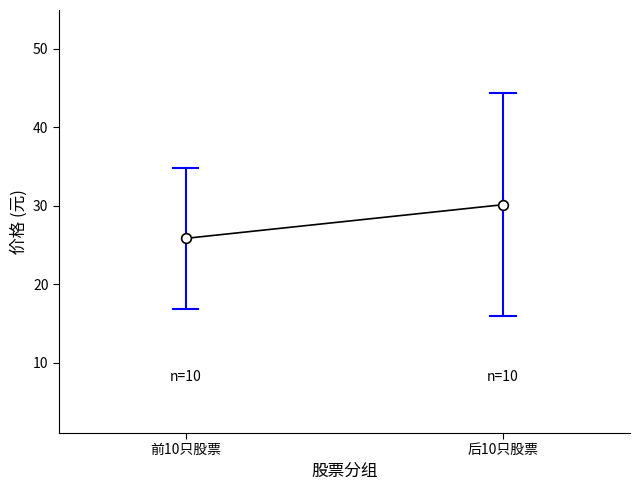

Does the chart have visible grid lines?

No